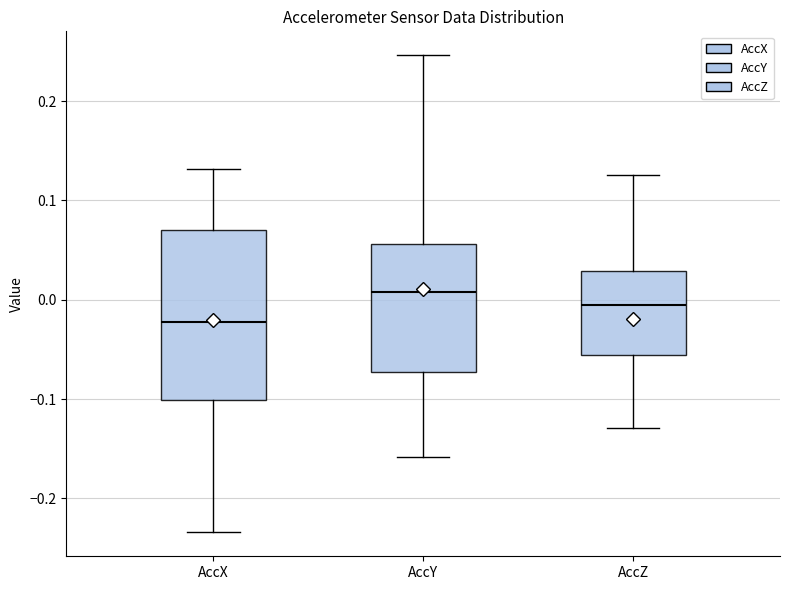

Reading left to right, read every box against the y-axis: the position of its median line, the range the box covers, and the ends of its whiskers. The values are not printed on the chart, so give them approximately, as read against the axis.

AccX: median -0.02, box -0.10 to 0.07, whiskers -0.23 to 0.13
AccY: median 0.01, box -0.07 to 0.06, whiskers -0.16 to 0.25
AccZ: median -0.01, box -0.06 to 0.03, whiskers -0.13 to 0.13